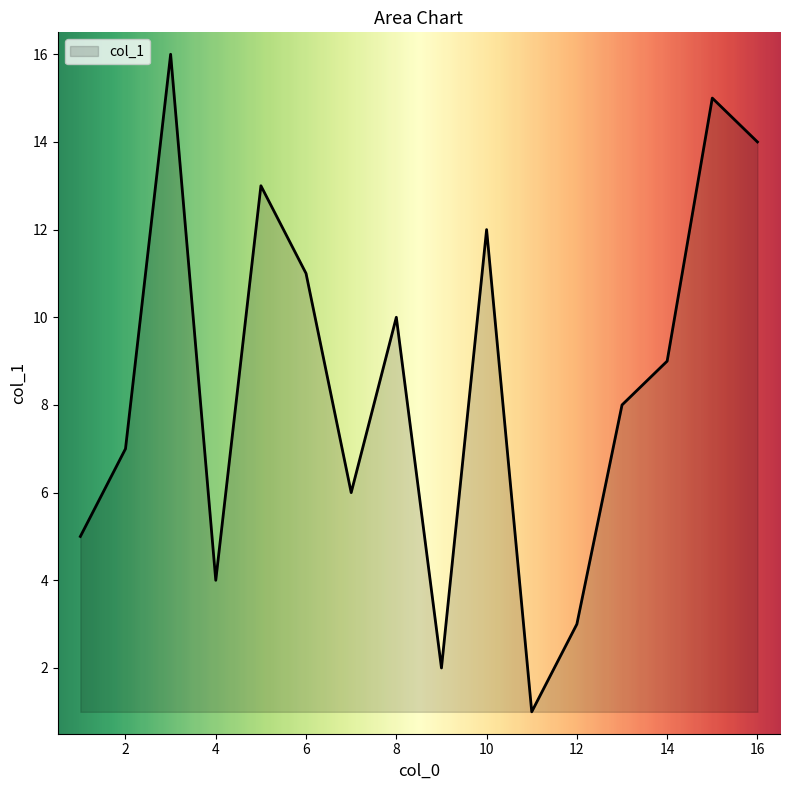

What is the difference between the second highest and minimum values?

14